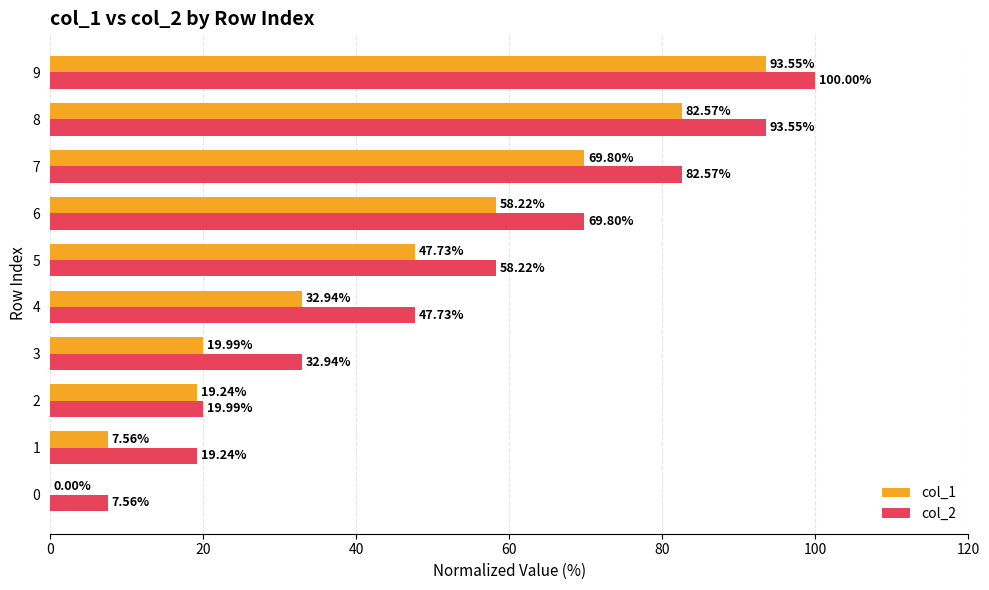

At which label is col_1 closest to 46?

5